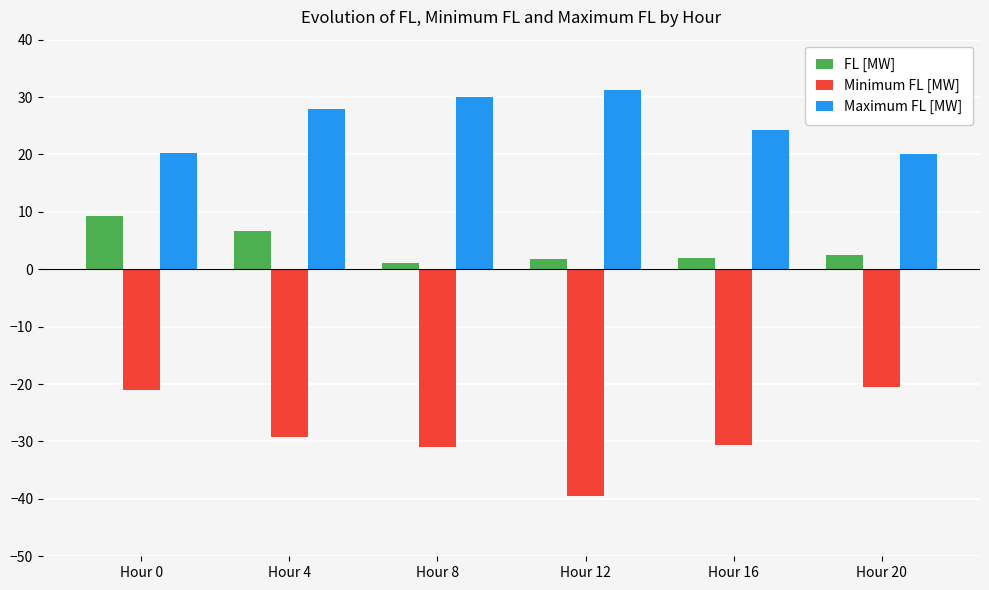

What are all the series names shown in the legend?

FL [MW], Minimum FL [MW], Maximum FL [MW]